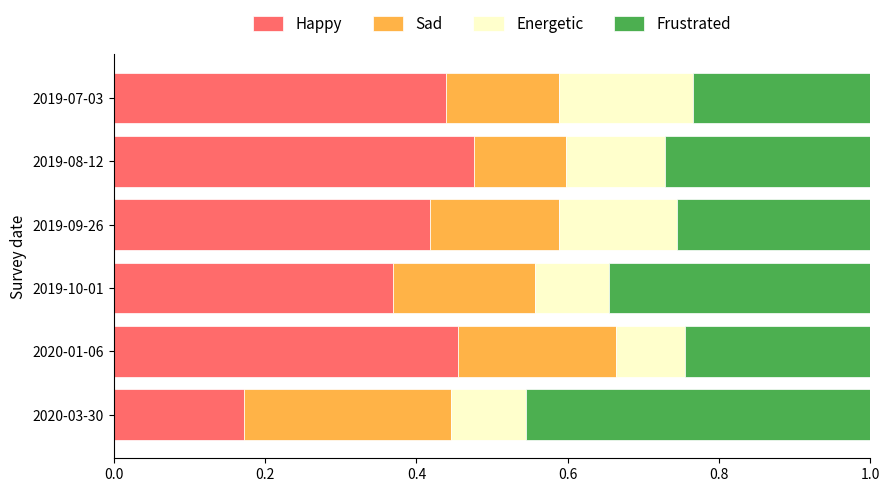

True or false: Happy has a value of 0.6 at 2019-07-03.

False